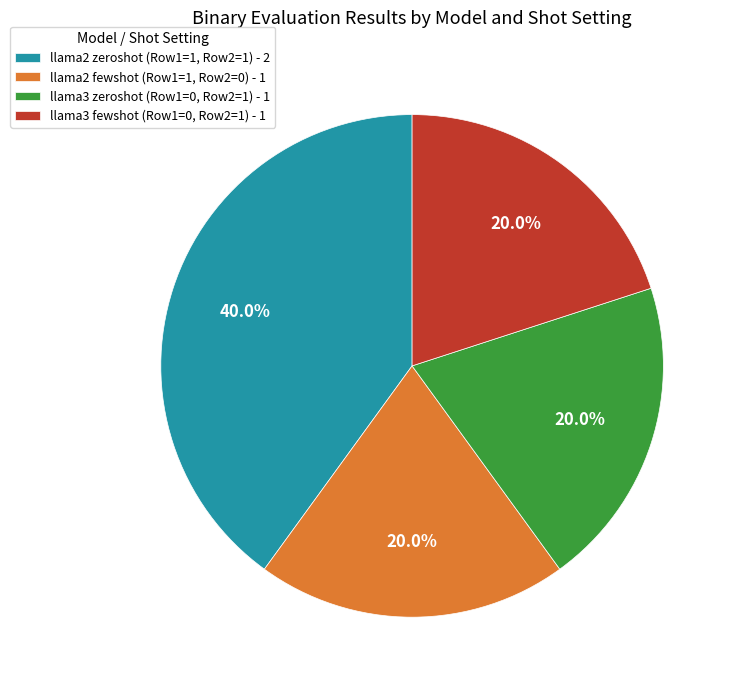

How many segments does this pie chart have?

4